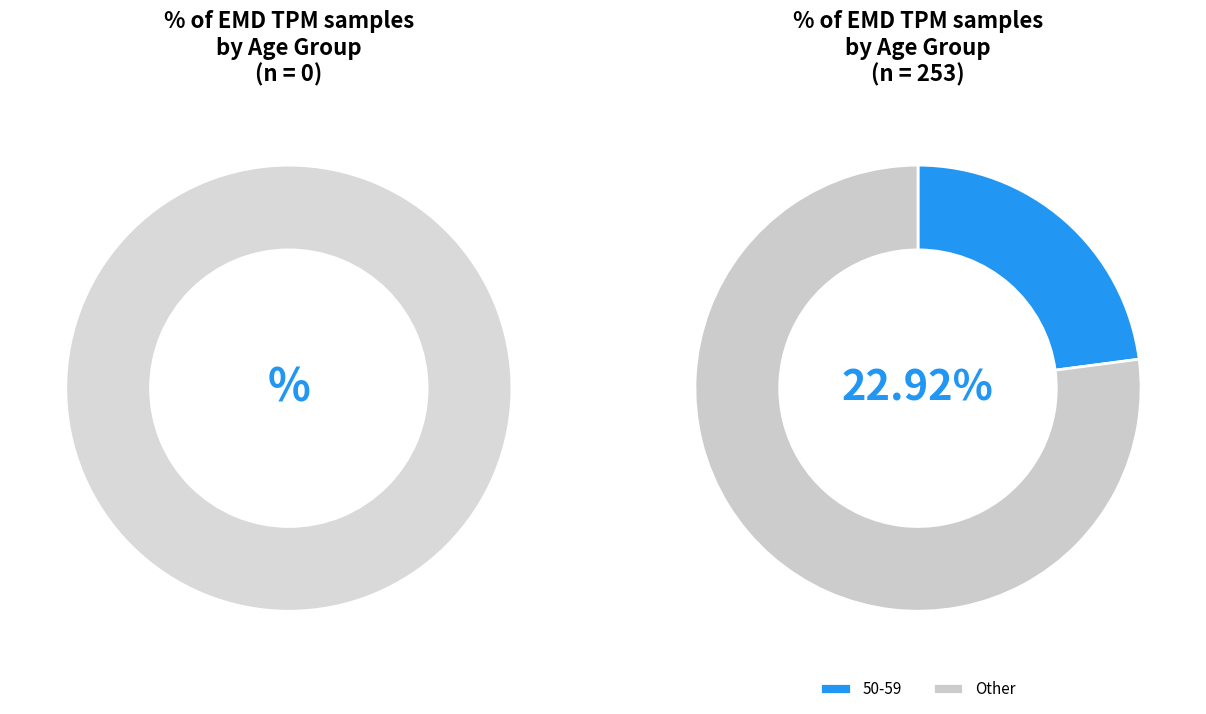

True or false: 4 accounts for 31% of the total.

False